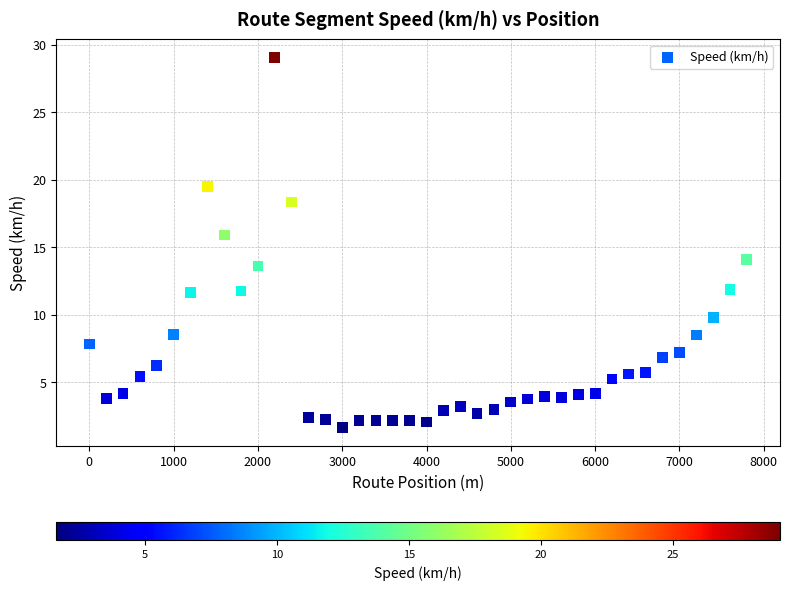

What is the range of Y values (max minus min)?

27.4